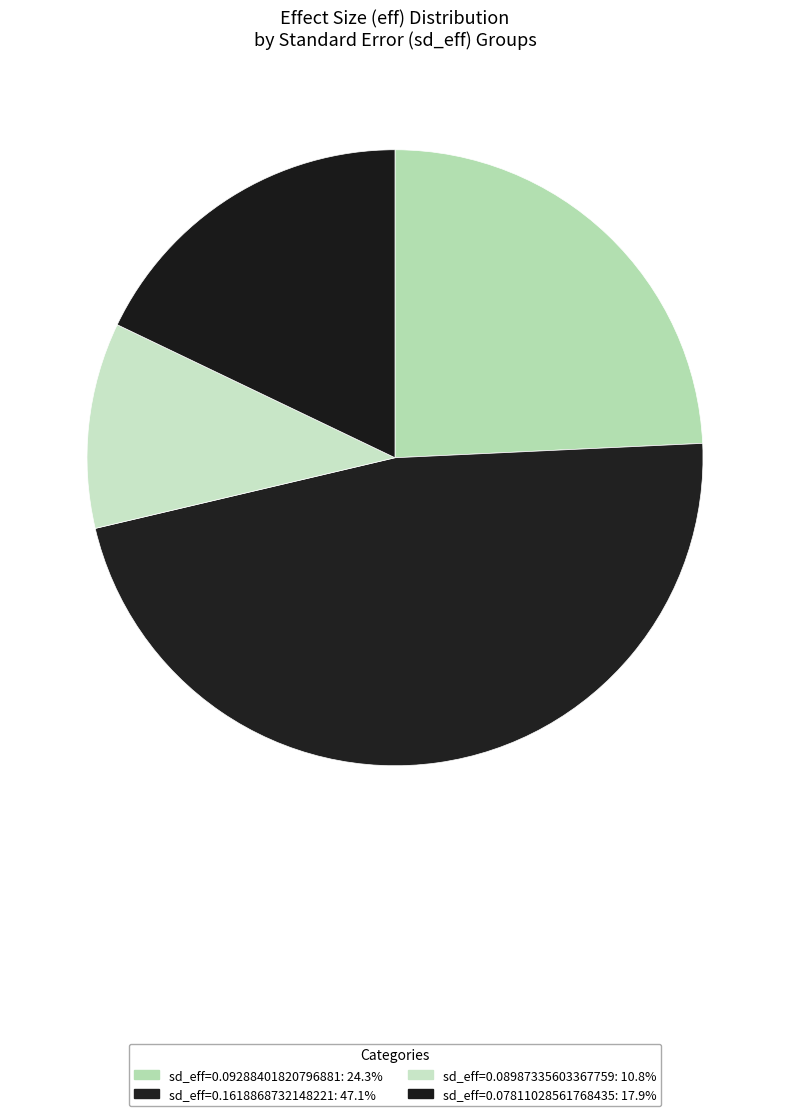

To the nearest percent, what is the difference between the largest and smallest slice percentages?

36%